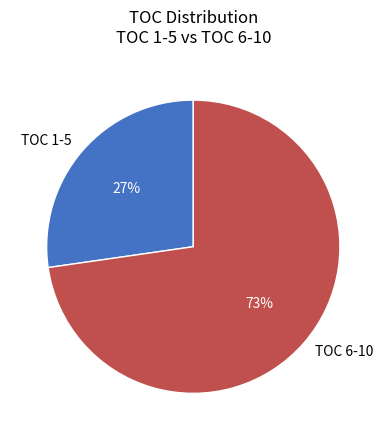

Combined, do TOC 1-5 and TOC 6-10 account for over 50%?

Yes